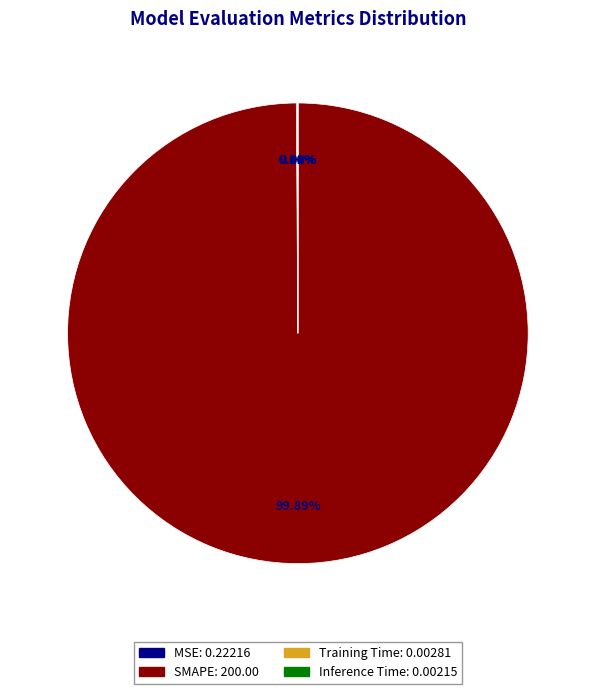

The SMAPE slice represents 100% of the pie. True or false?

True